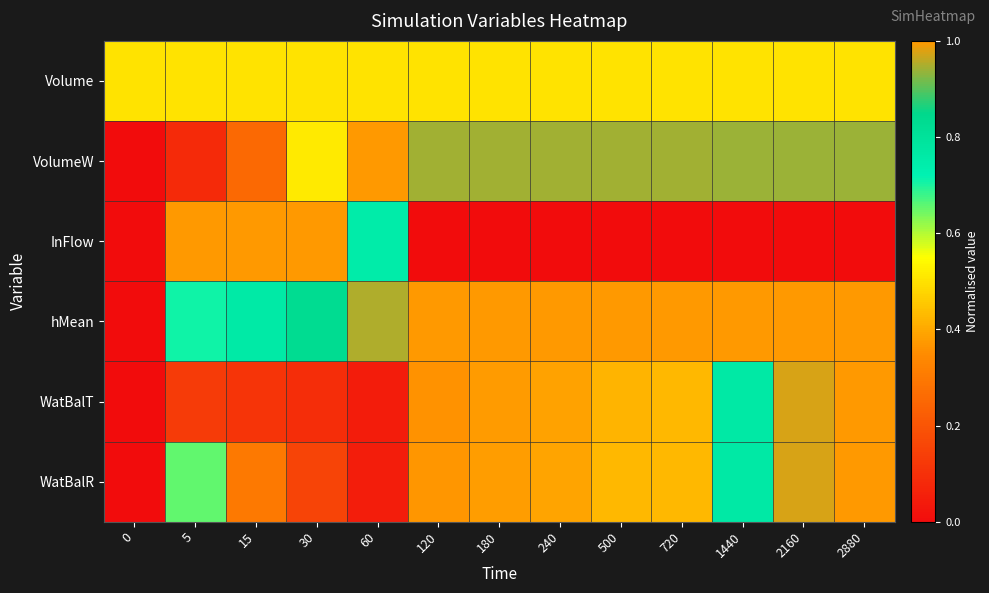

Which category has the highest value across all series?

60